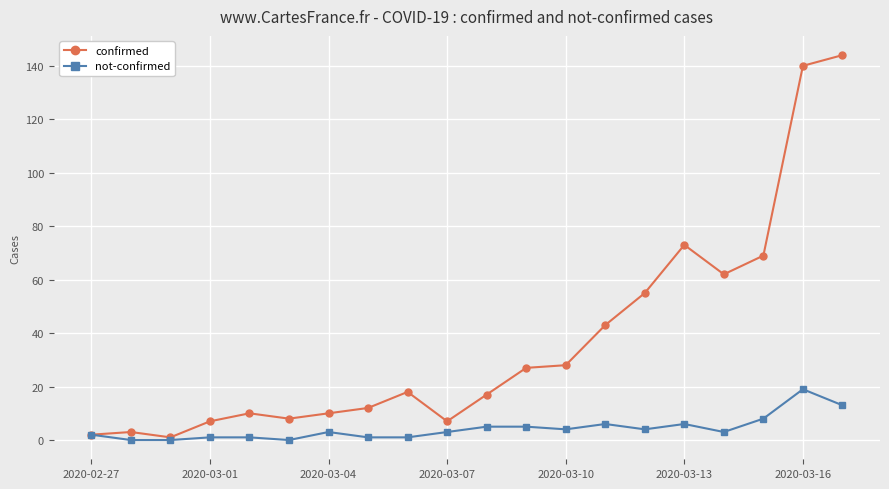

What is the sum of all confirmed values?

736